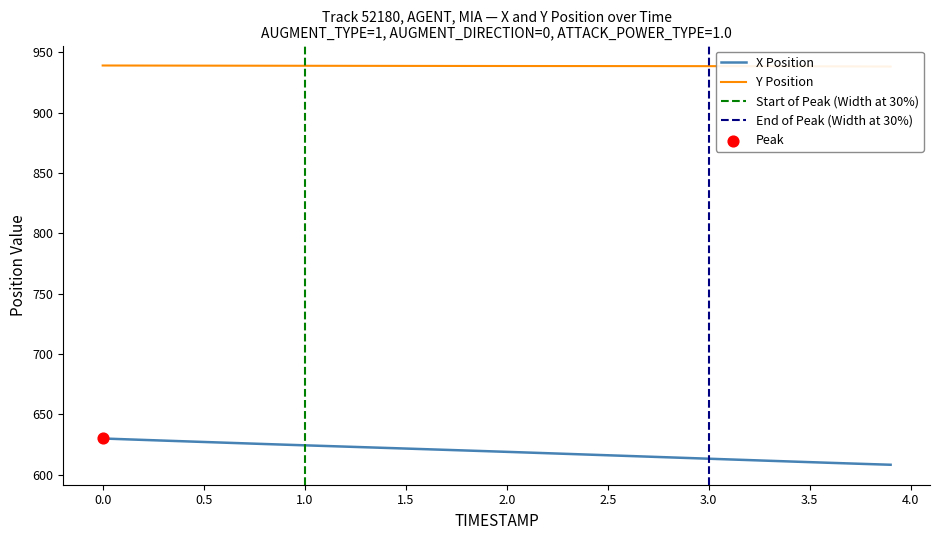

Which series has the largest Y range (max minus min)?

X